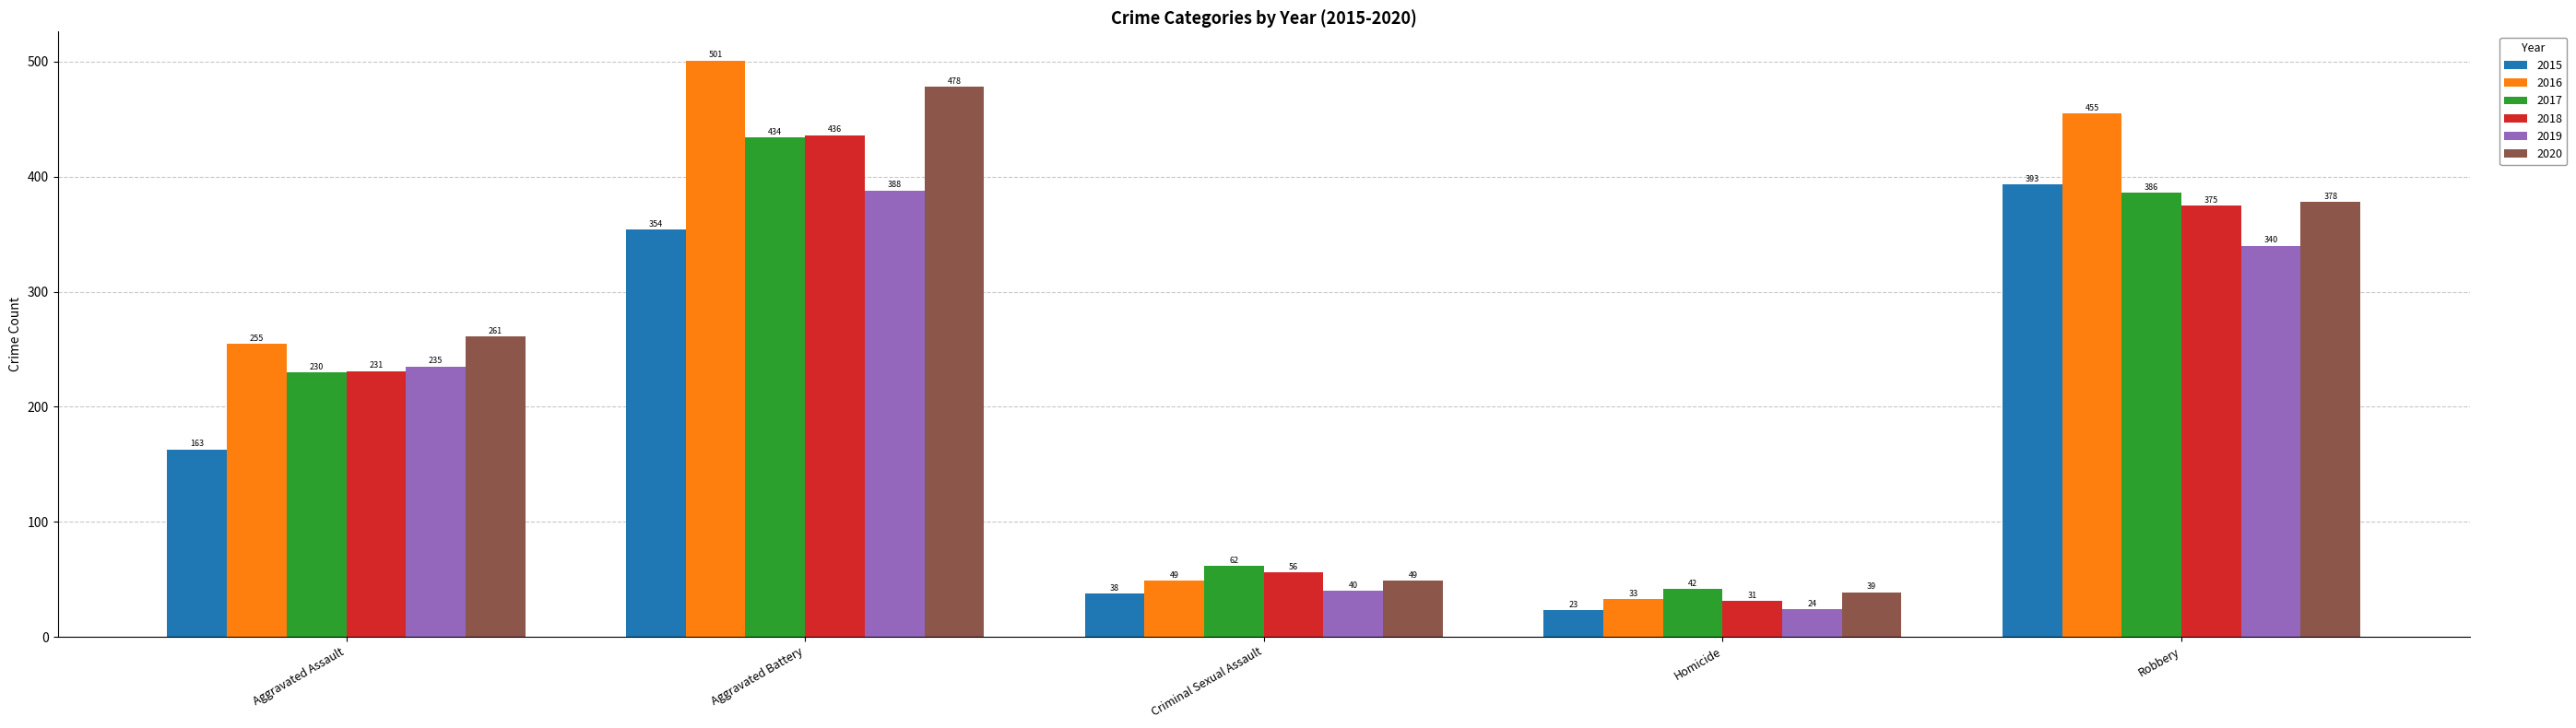

How many bars are there in each group?

6